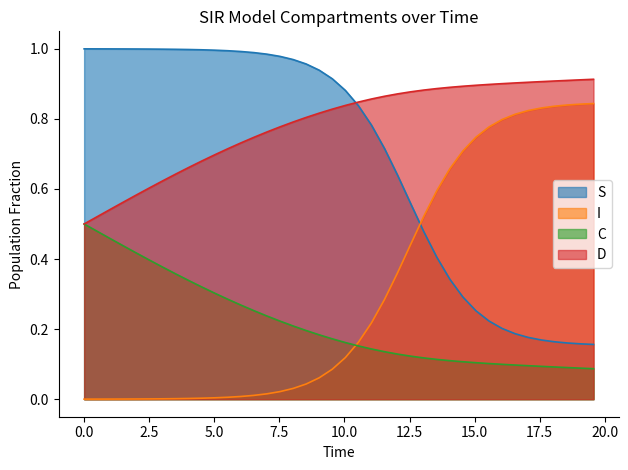

True or false: D and I cross at least once.

False